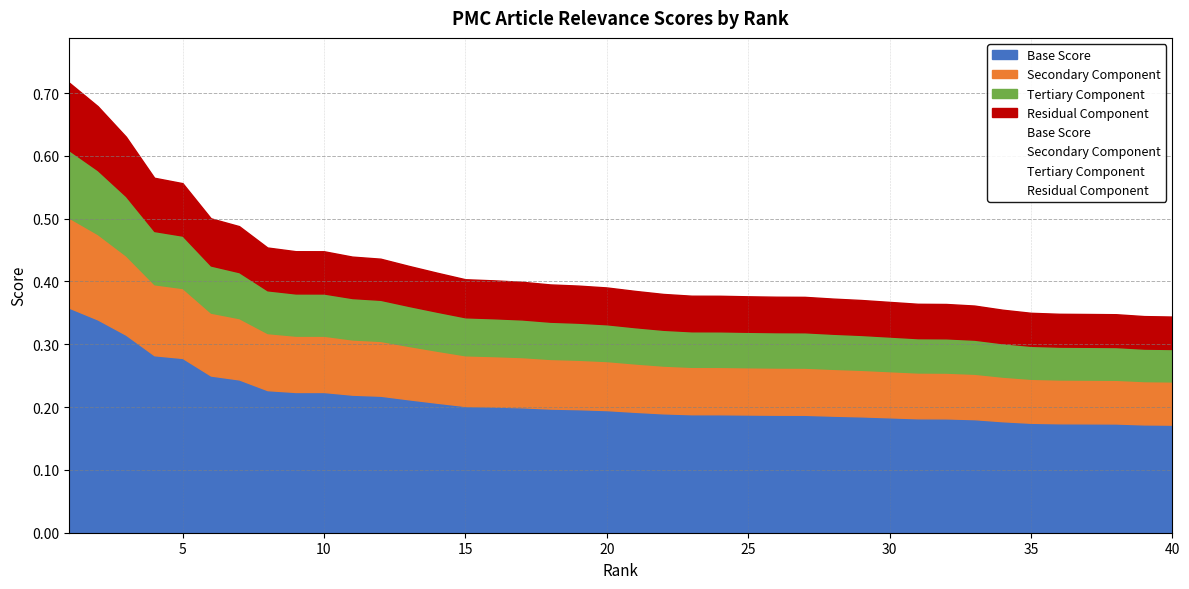

What is the average value?

0.4